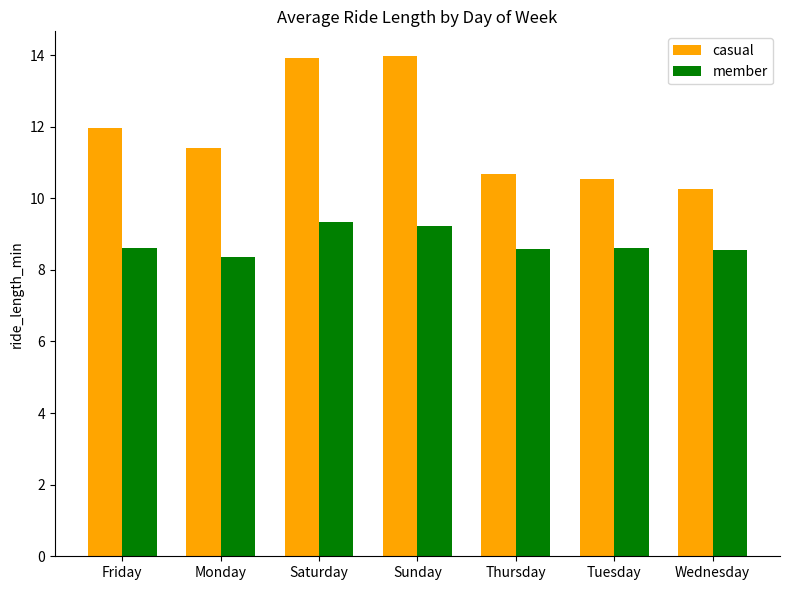

Which category has the lowest value in the member series?

Monday